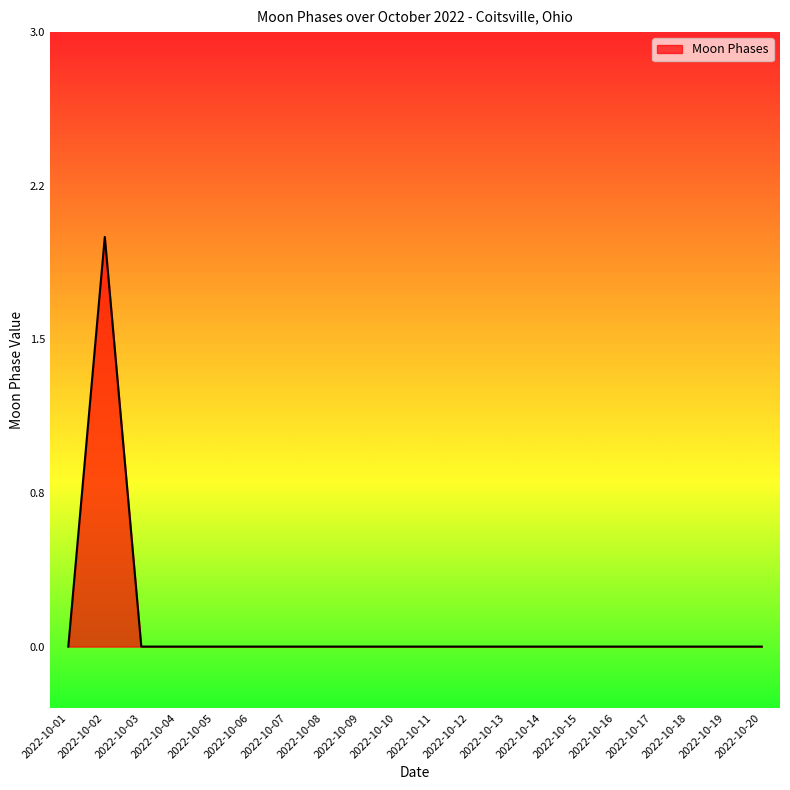

Is this an area chart (filled region under the line)?

Yes